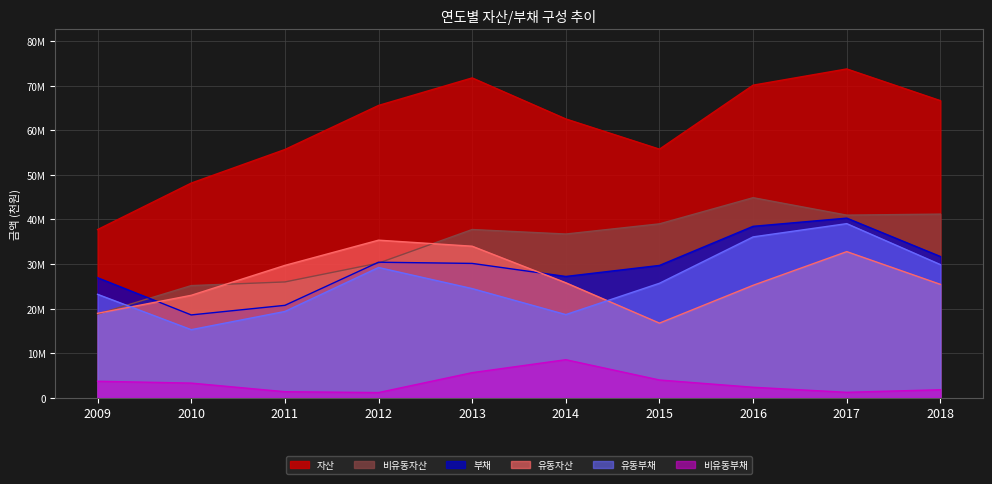

Where is the first local minimum for 유동부채?

2010